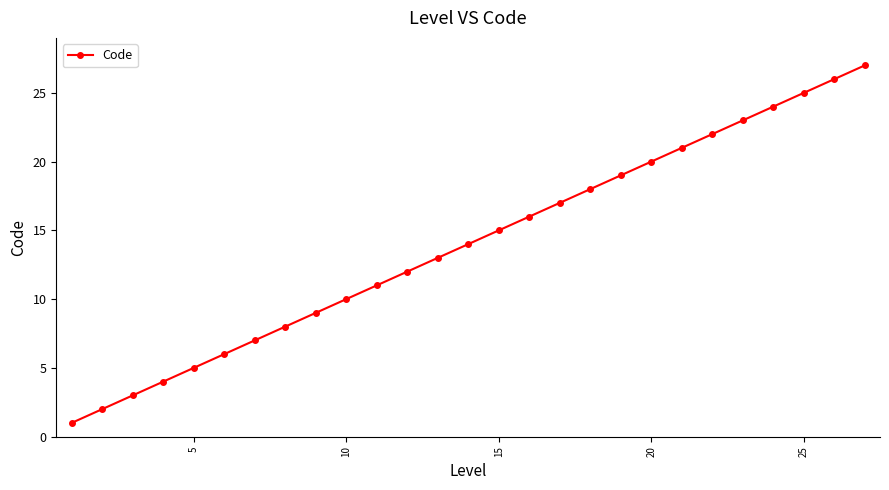

How many lines are shown in the chart?

1